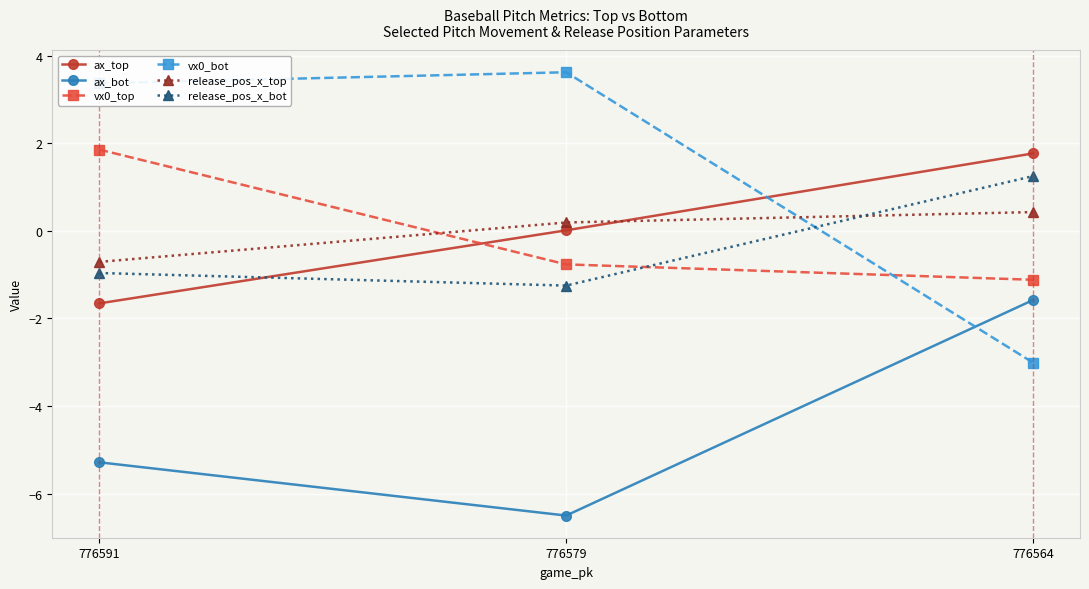

Is it true that release_pos_x_bot equals 1.3 at 776564?

True